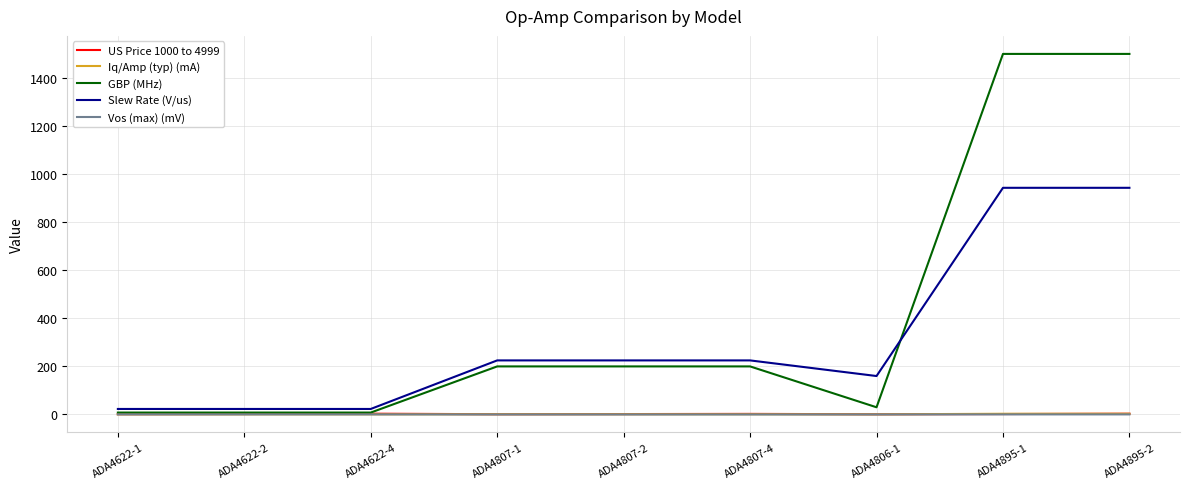

Which series has the largest total across all categories?

GBP (MHz)